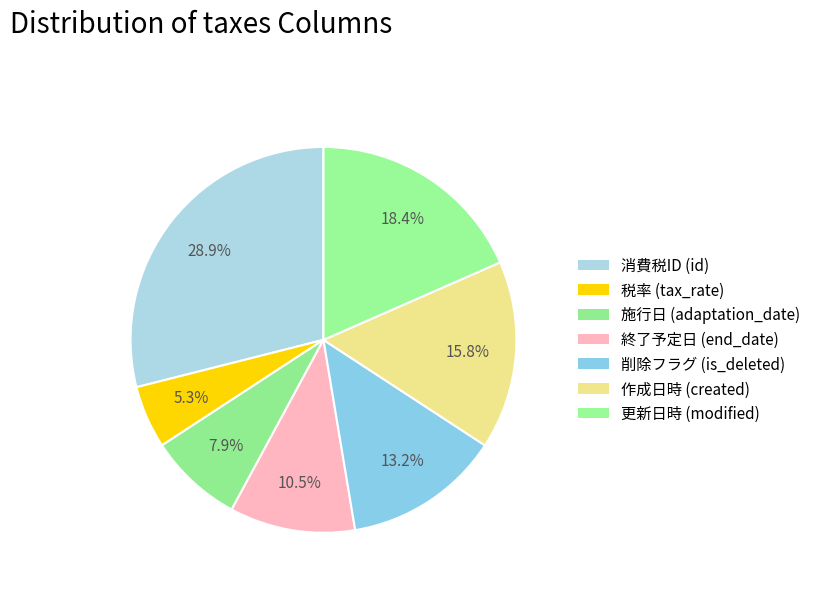

Rank the categories by value from lowest to highest.

税率 (tax_rate), 施行日 (adaptation_date), 終了予定日 (end_date), 削除フラグ (is_deleted), 作成日時 (created), 更新日時 (modified), 消費税ID (id)